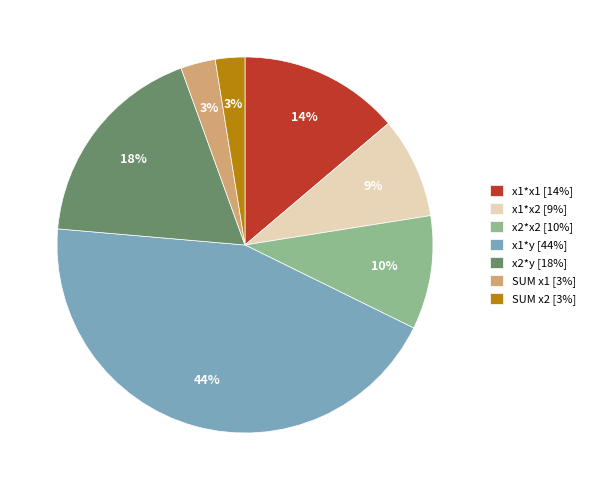

To the nearest percent, what percentage of the pie is x2*x2 [10%]?

10%